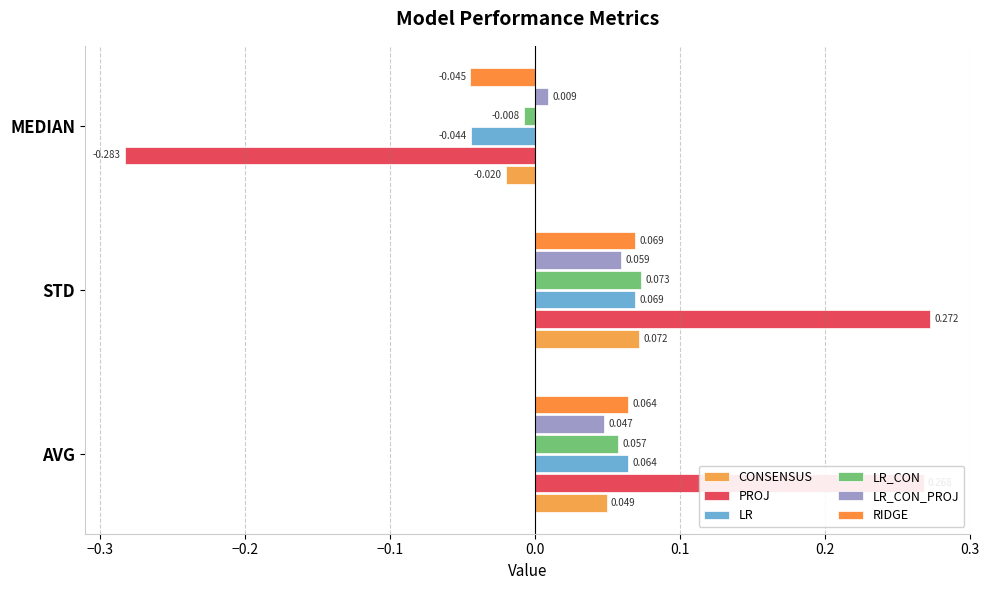

How many categories are shown in the chart?

3